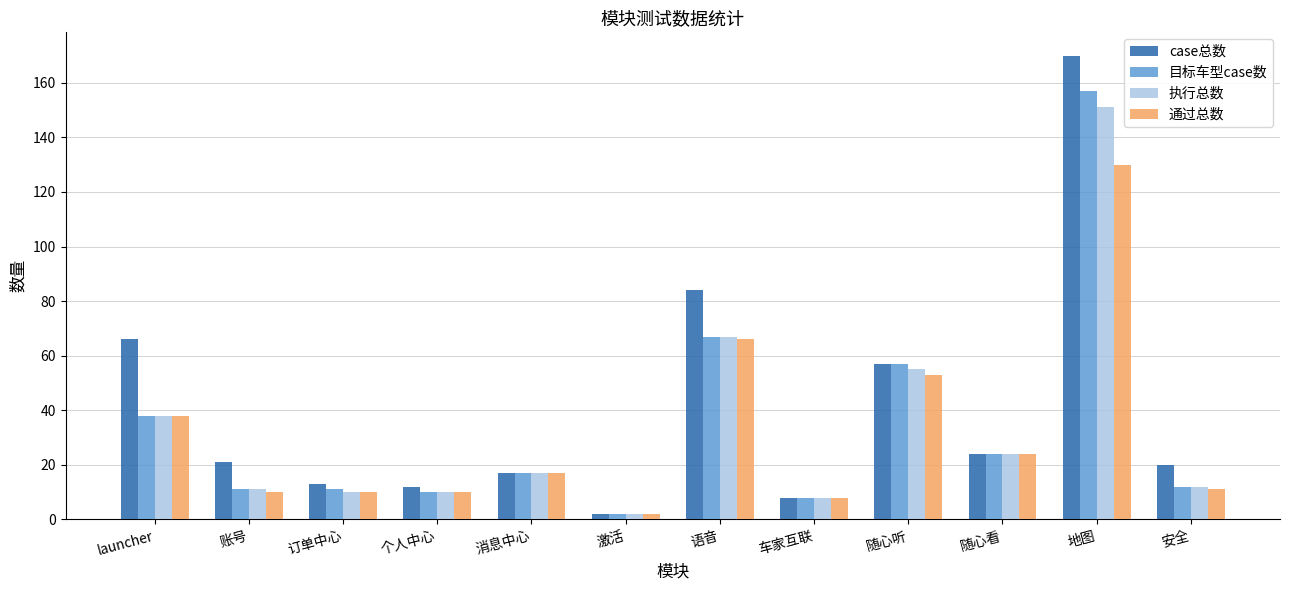

List the series in order of their peak value, highest first.

case总数, 目标车型case数, 执行总数, 通过总数